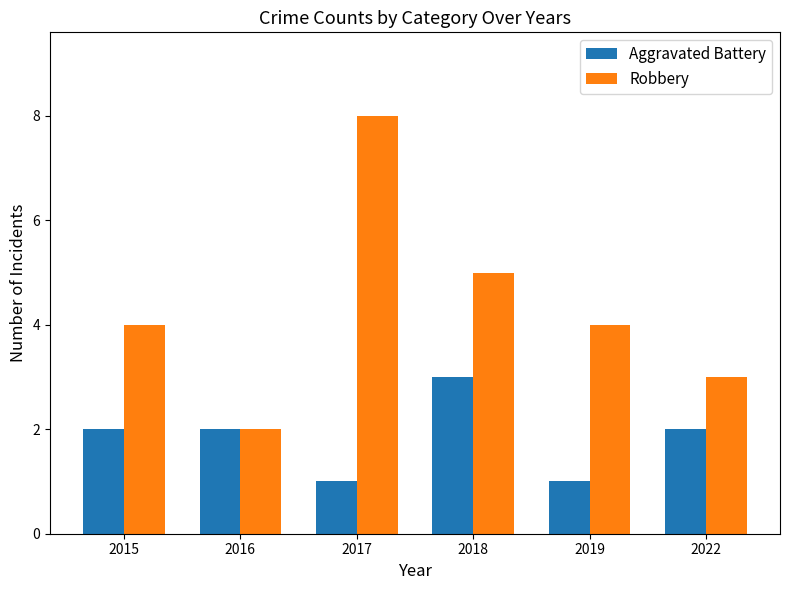

Reading right to left, extract all data points from this chart.

Aggravated Battery: 2	1	3	1	2	2
Robbery: 3	4	5	8	2	4